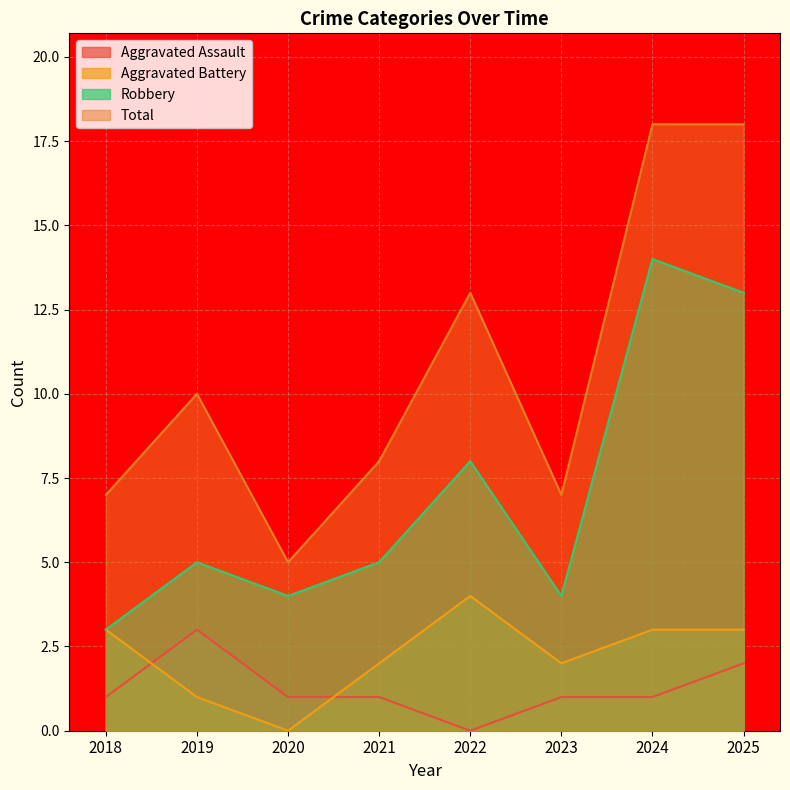

What are all the series names shown in the legend?

Aggravated Assault, Aggravated Battery, Robbery, Total